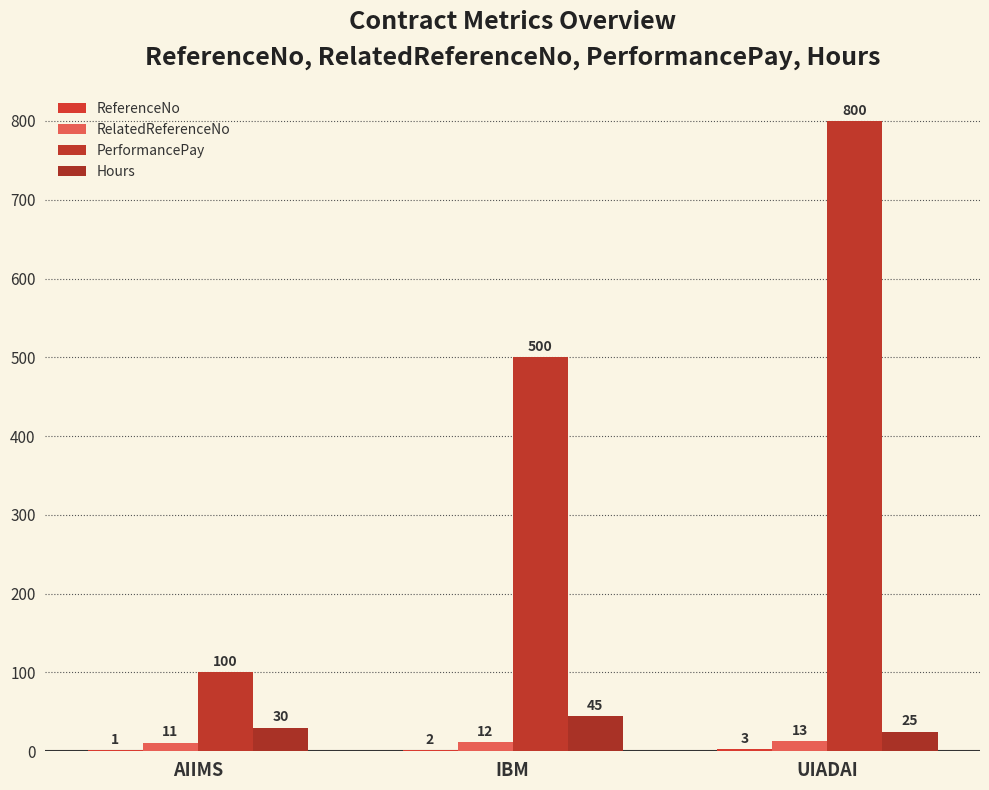

Are the bars horizontal?

No